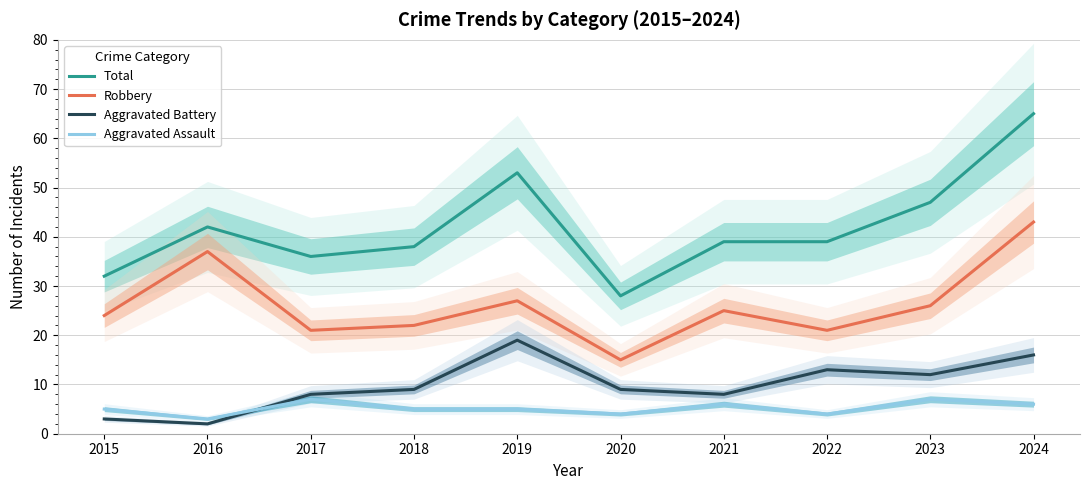

The Total series shows 65 at 2024. True or false?

True